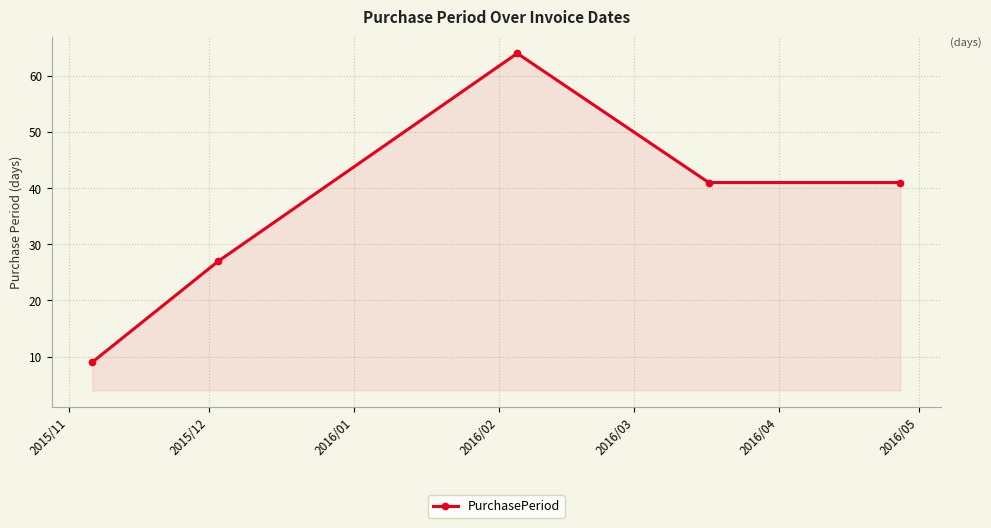

Reading left to right, what are all the values shown in this chart?

9	27	64	41	41